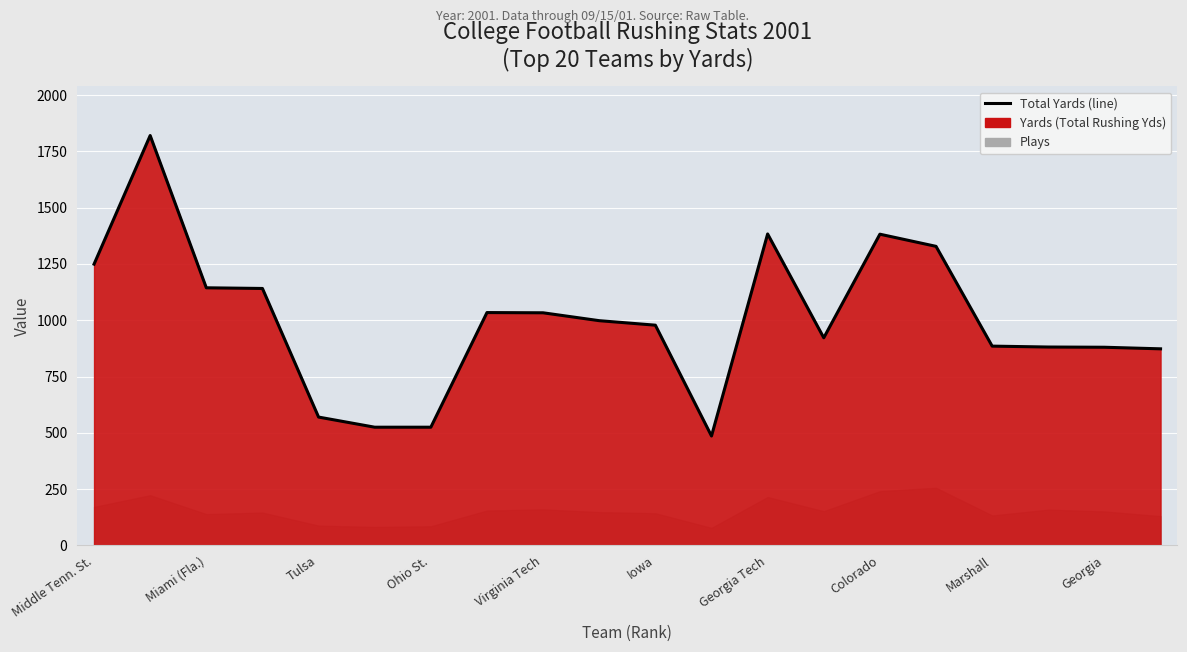

The value at Iowa is 230. True or false?

False